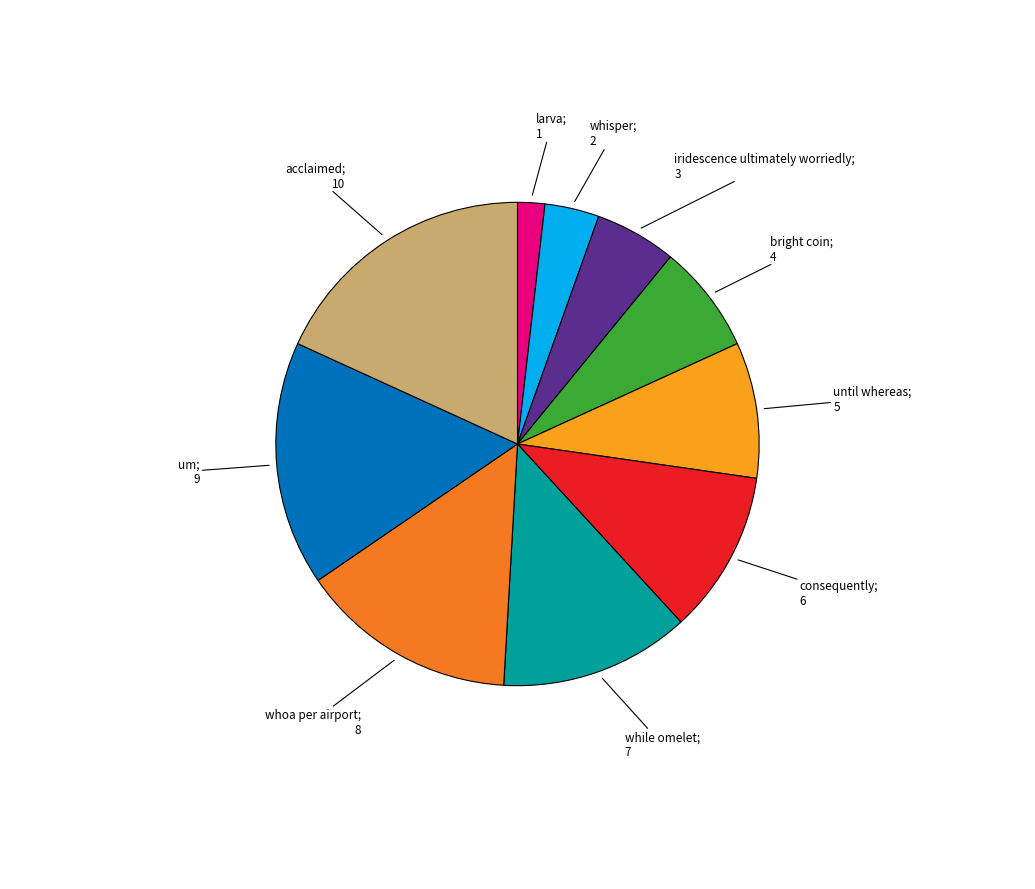

Is there a majority slice in this chart?

No